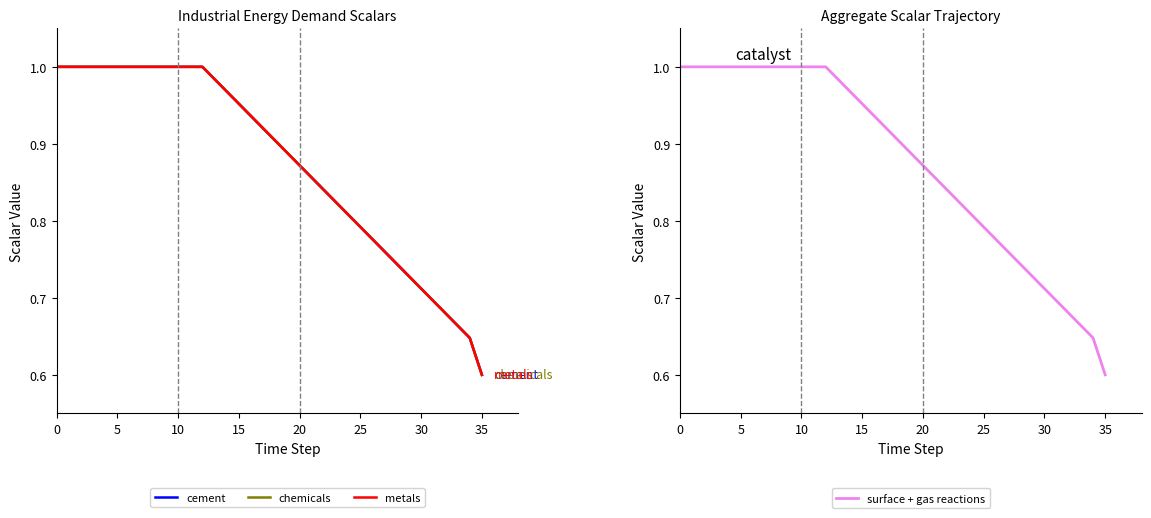

Between 0 and 31, which series saw the biggest shift?

surface + gas reactions